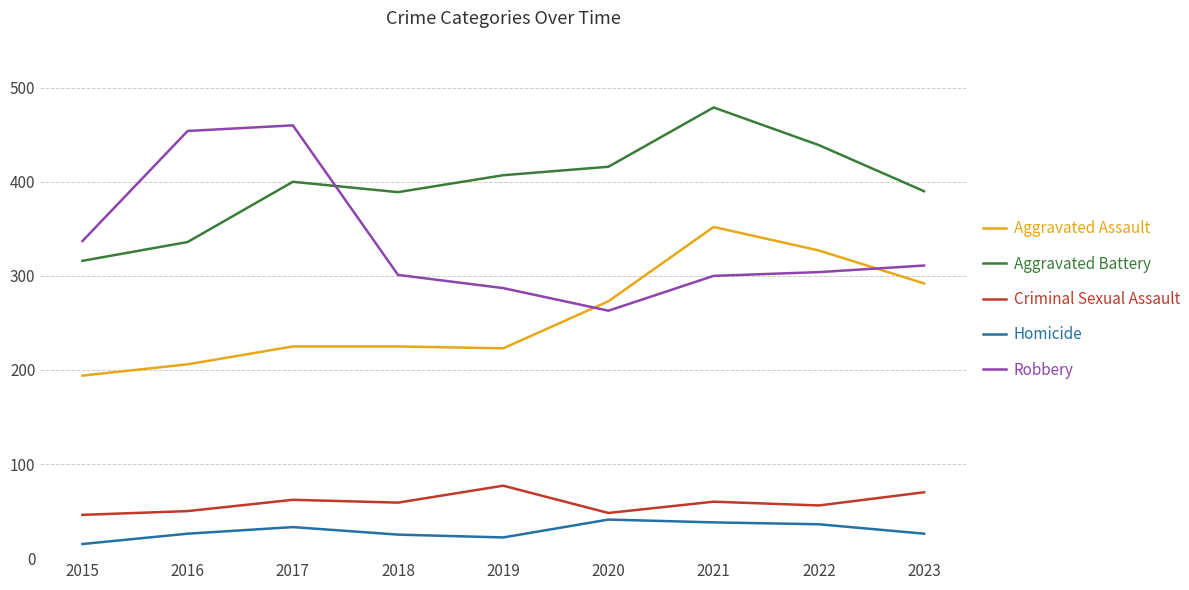

In Homicide, how many points are lower than both neighbors (excluding endpoints)?

1